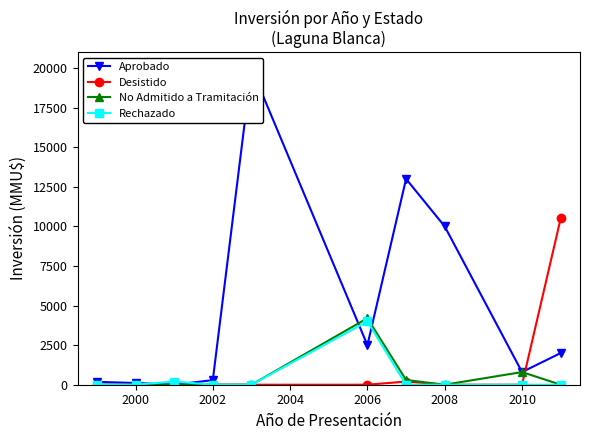

The No Admitido a Tramitación series shows 4200 at 2006. True or false?

True